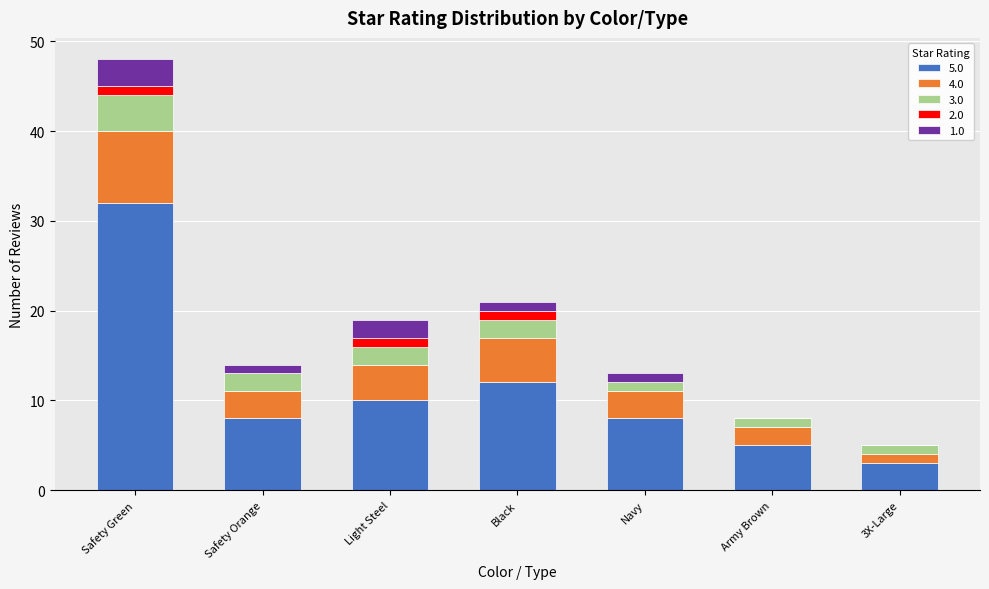

Which category has the highest value in the 5.0 series?

Safety Green